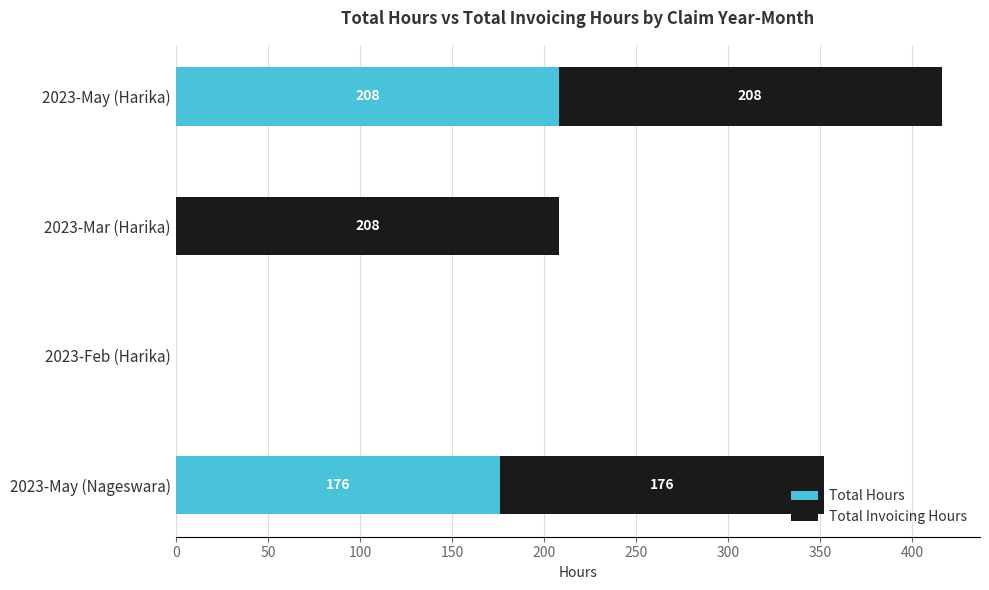

At which label is Total Hours closest to 104?

2023-May (Nageswara)